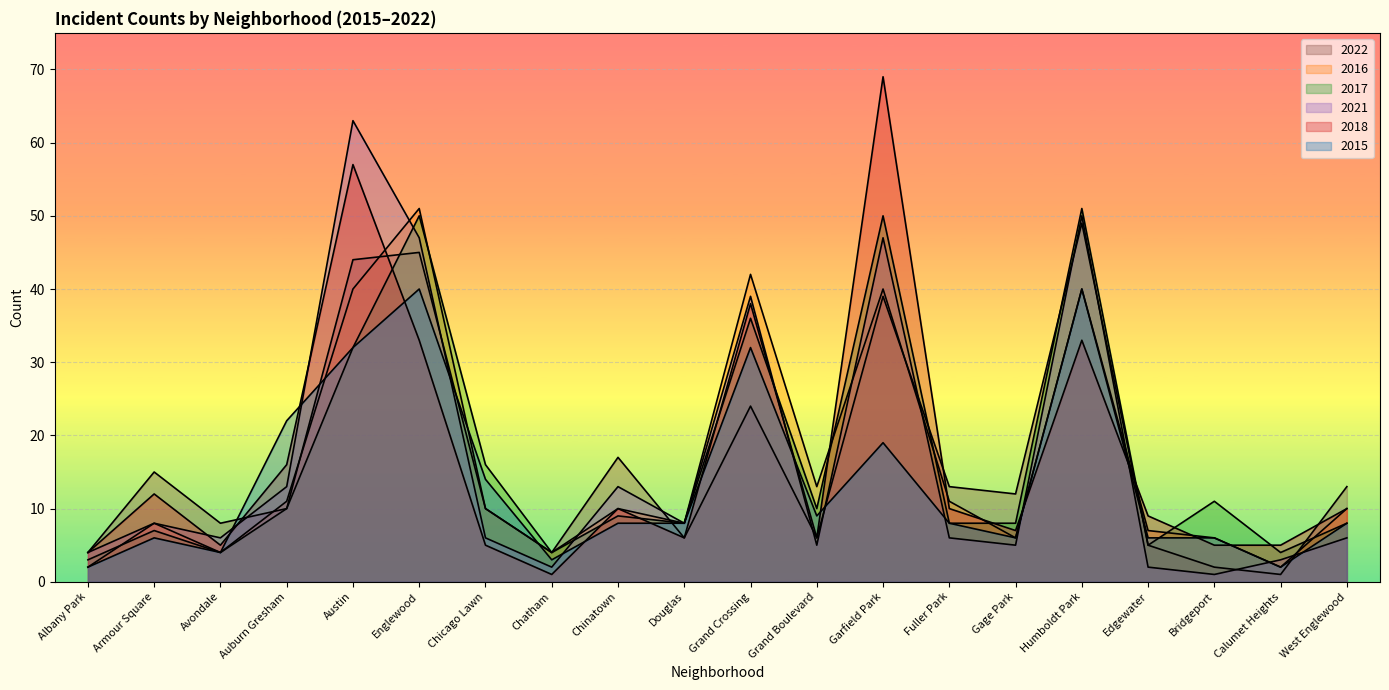

Is it true that 2021 equals 35 at Austin?

False